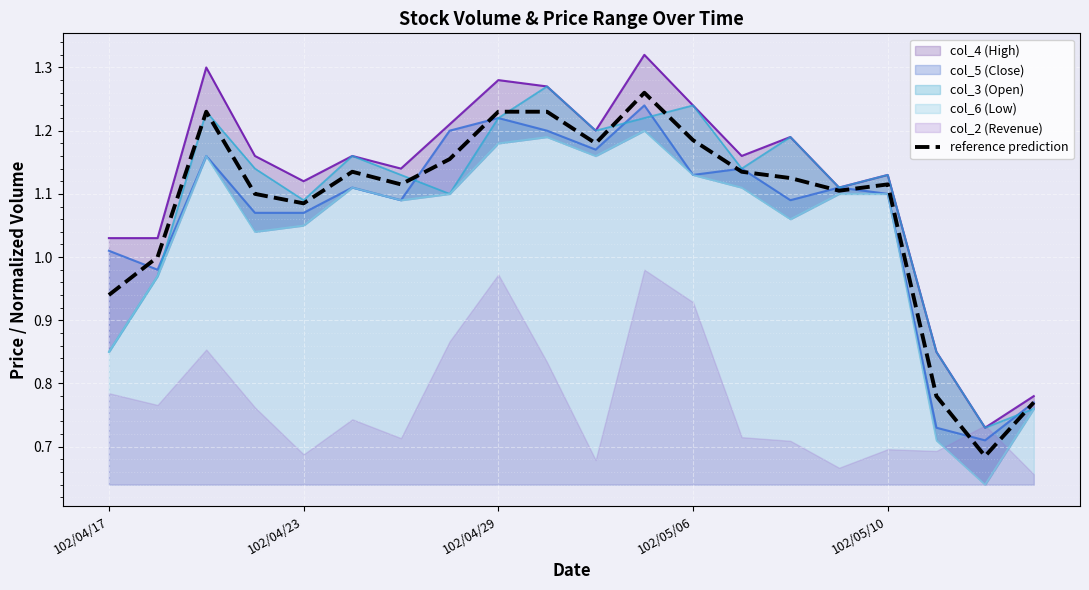

Count the number of categories in the chart.

20